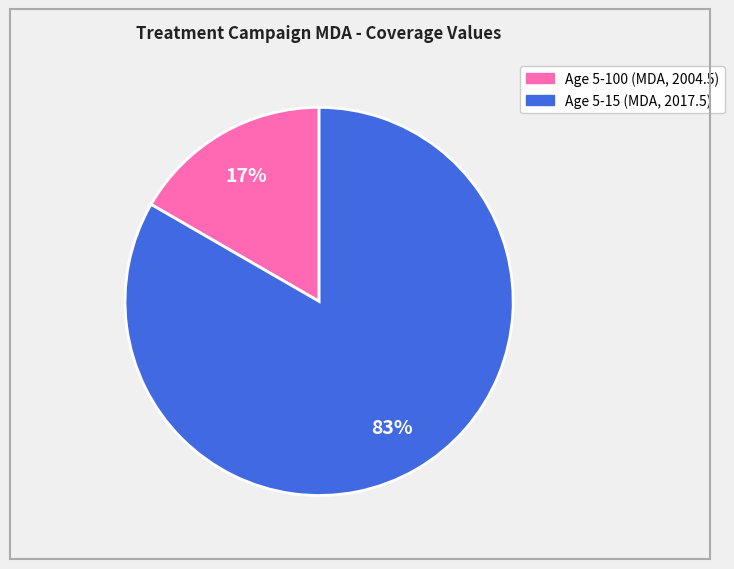

The Age 5-15 (MDA, 2017.5) slice represents 77% of the pie. True or false?

False